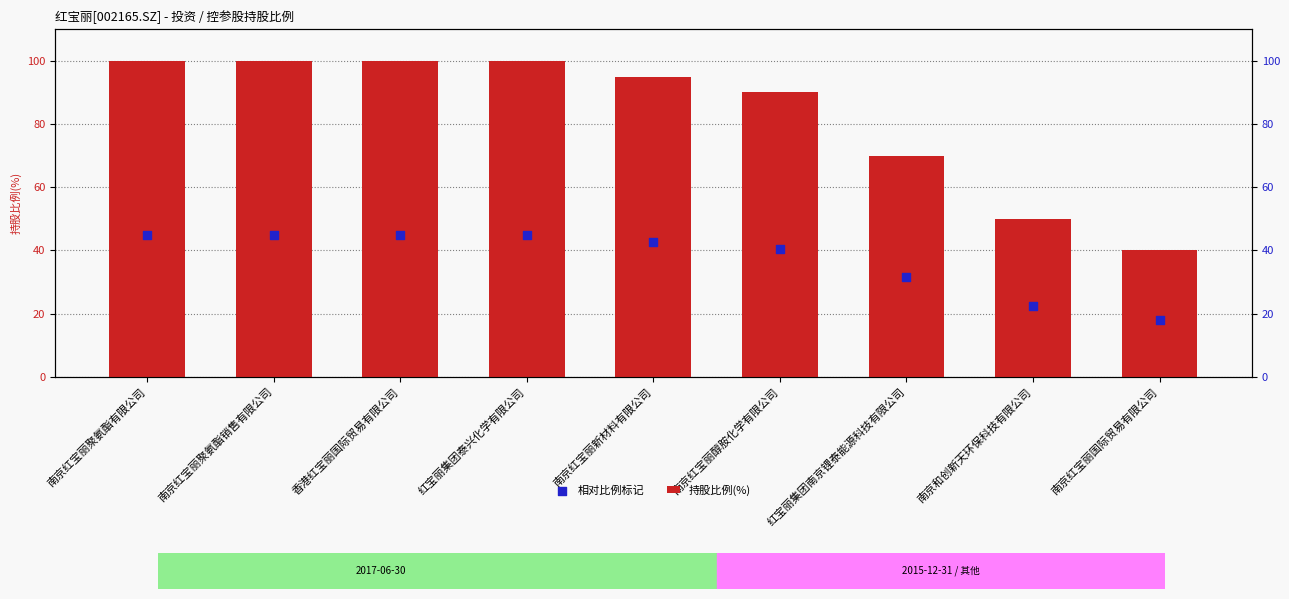

Is the value of 相对比例标记 at 香港红宝丽国际贸易有限公司 greater than the value of 持股比例(%) at 香港红宝丽国际贸易有限公司?

No